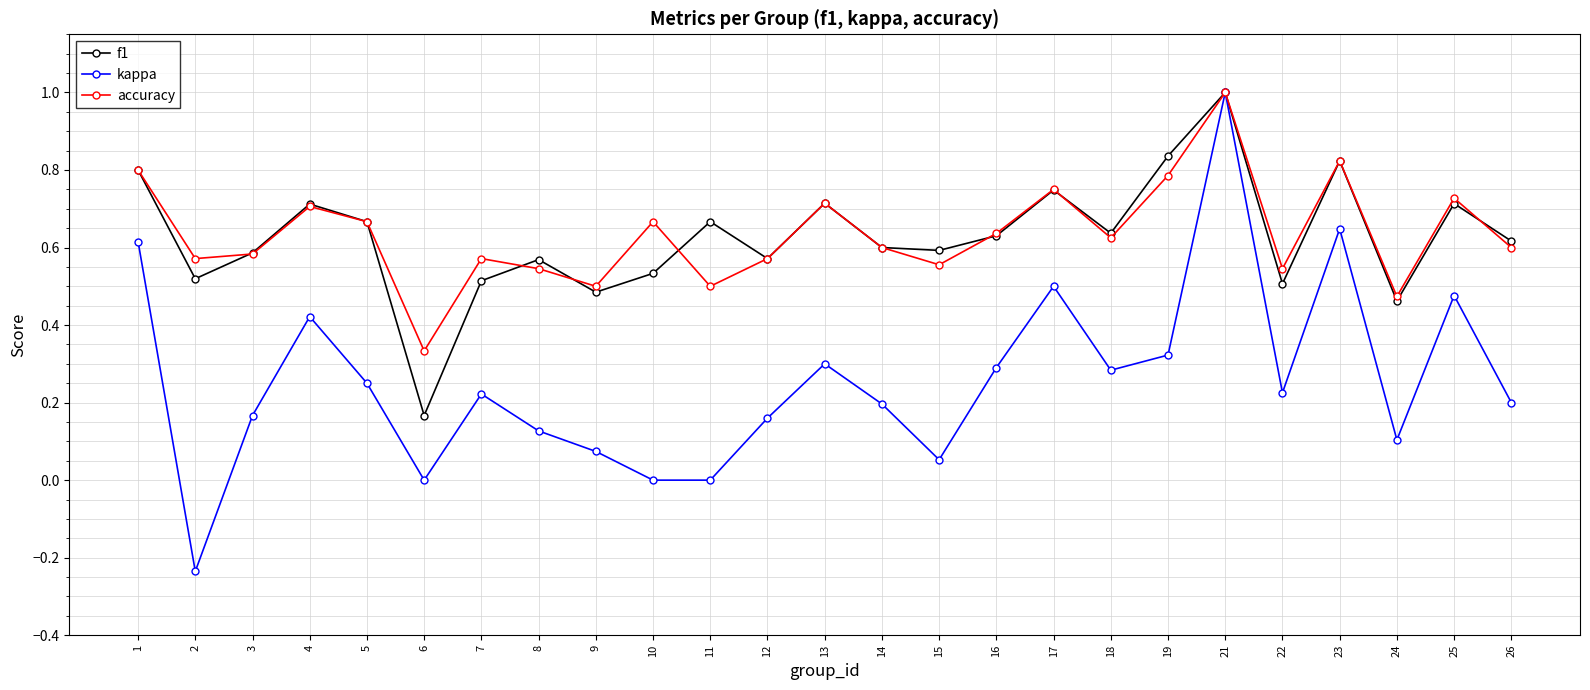

What is the value of the kappa point at the 20th from the left?

1.0